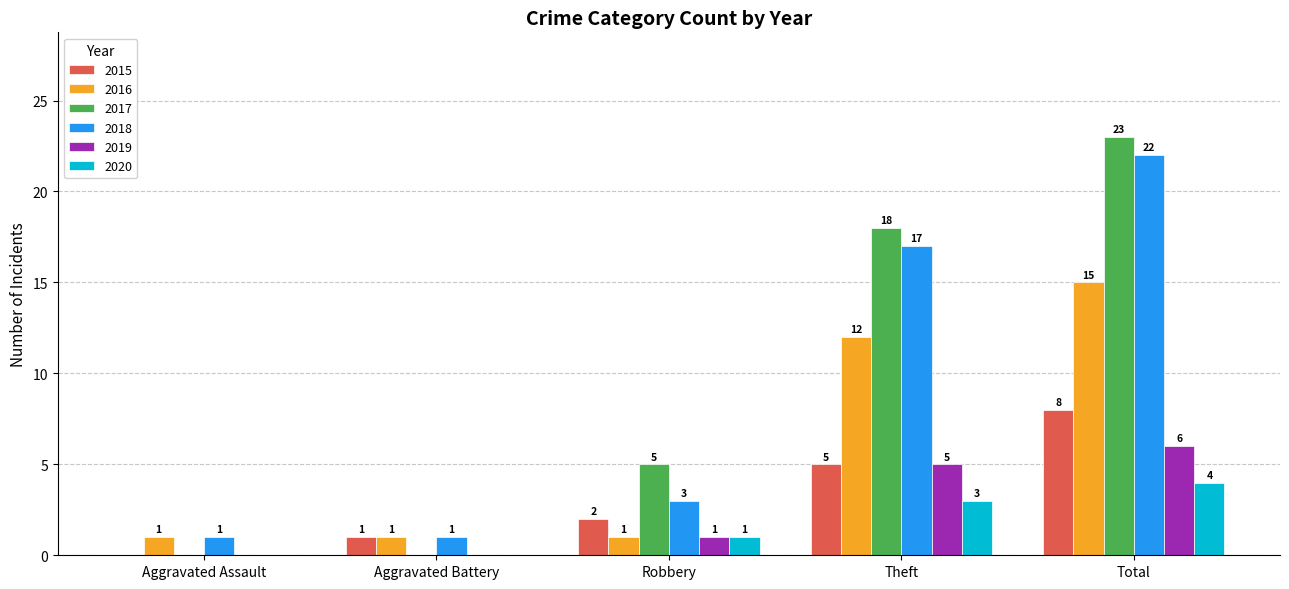

How many 2020 values are between 0 and 3?

4